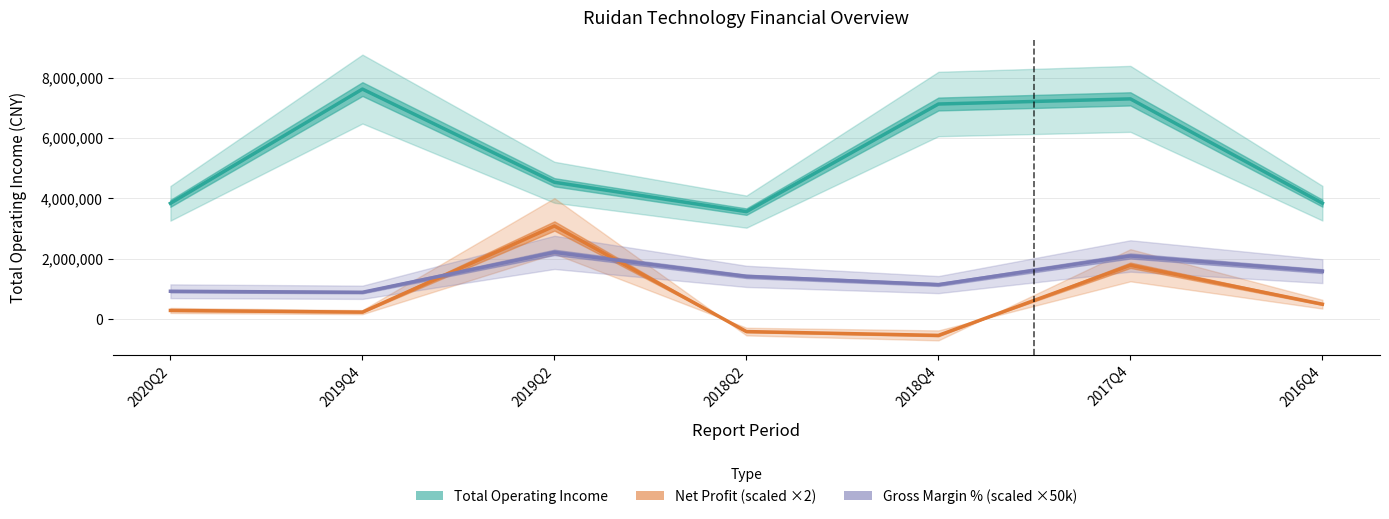

What position from the right is 2017Q4?

2